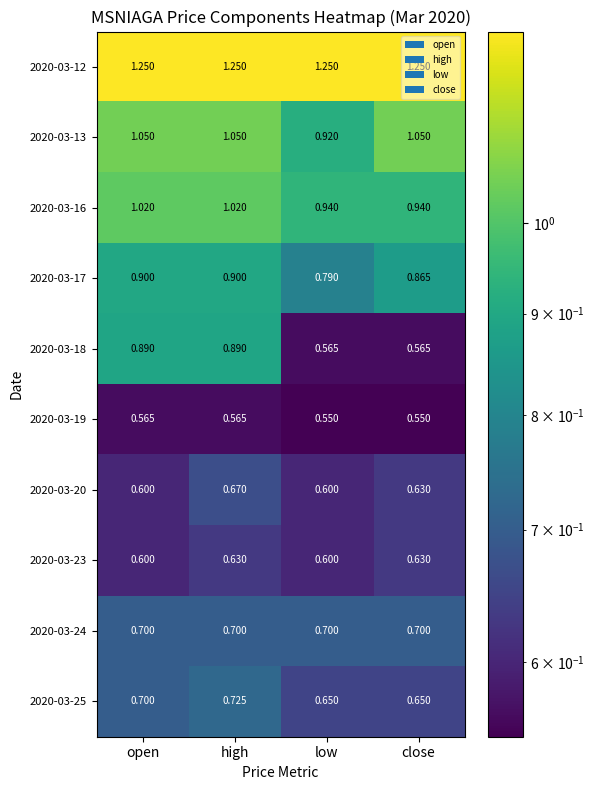

Which series changed the most between open and low?

2020-03-18